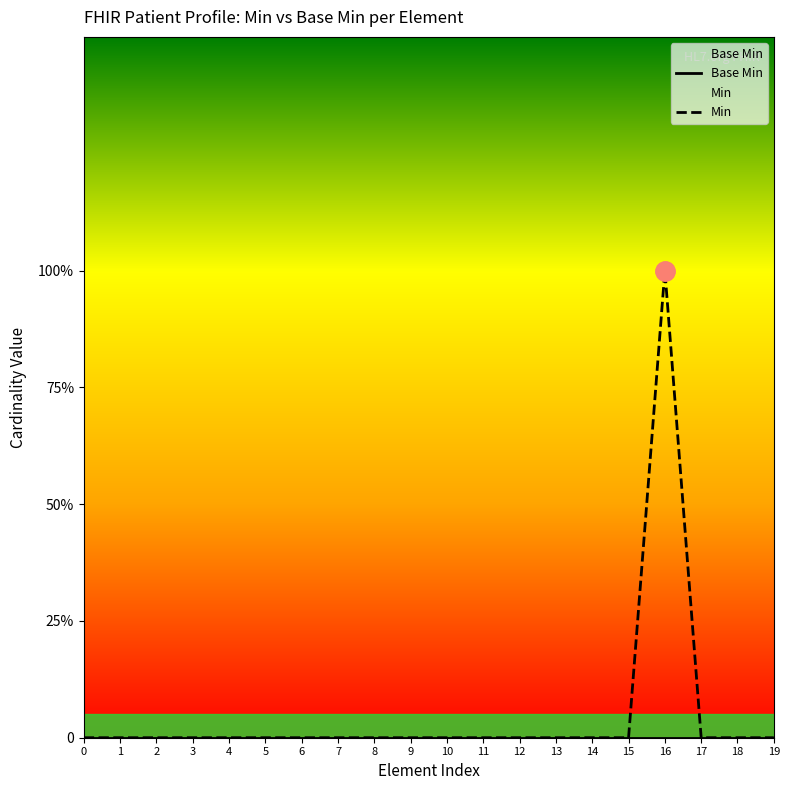

Is this an area chart (filled region under the line)?

No